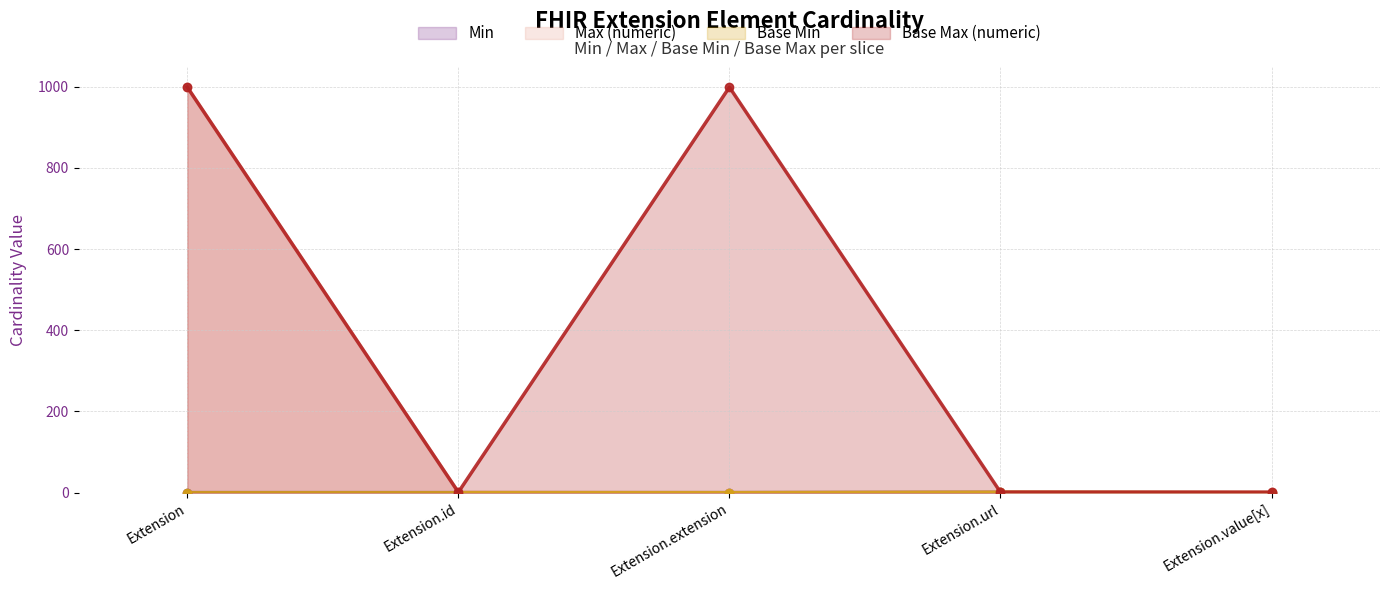

True or false: Base Min has more than 1 points higher than both neighbors.

False